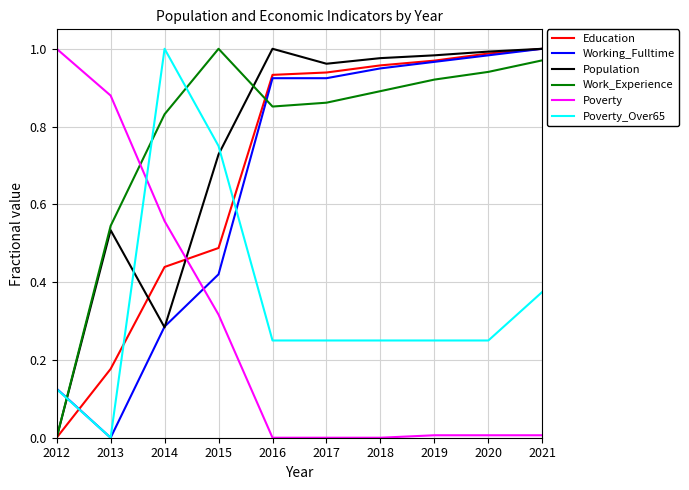

At which label is Education closest to 0?

2012